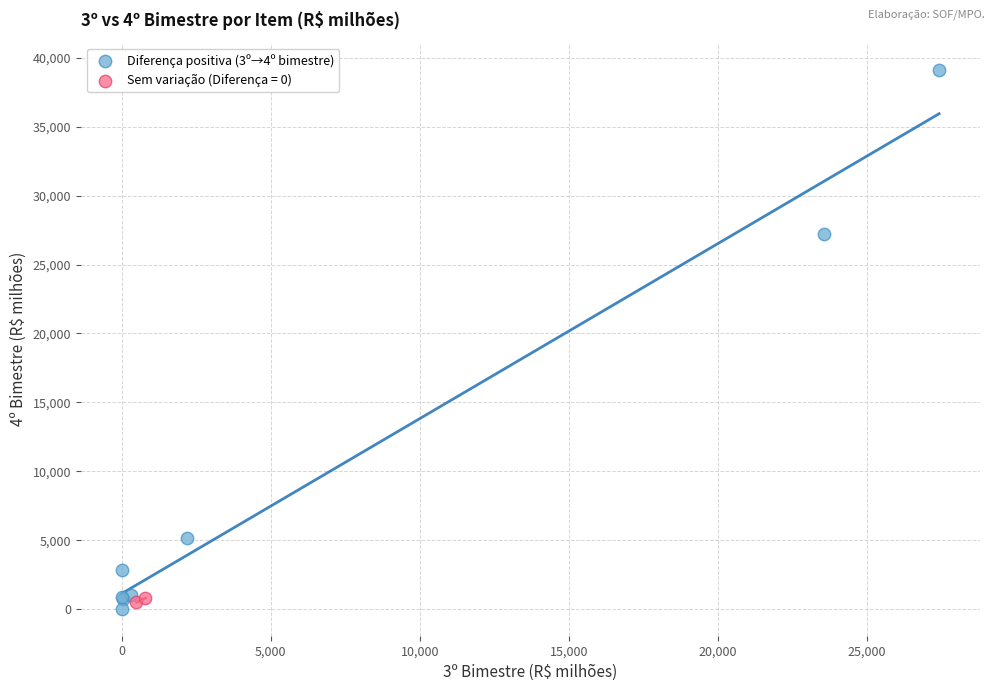

What are all the series names shown in the legend?

Diferença positiva (3º→4º bimestre), Sem variação (Diferença = 0)